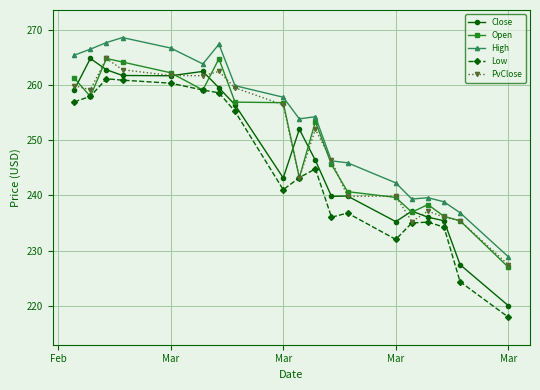

What is the value of the Open point at the 16th from the left?

238.3